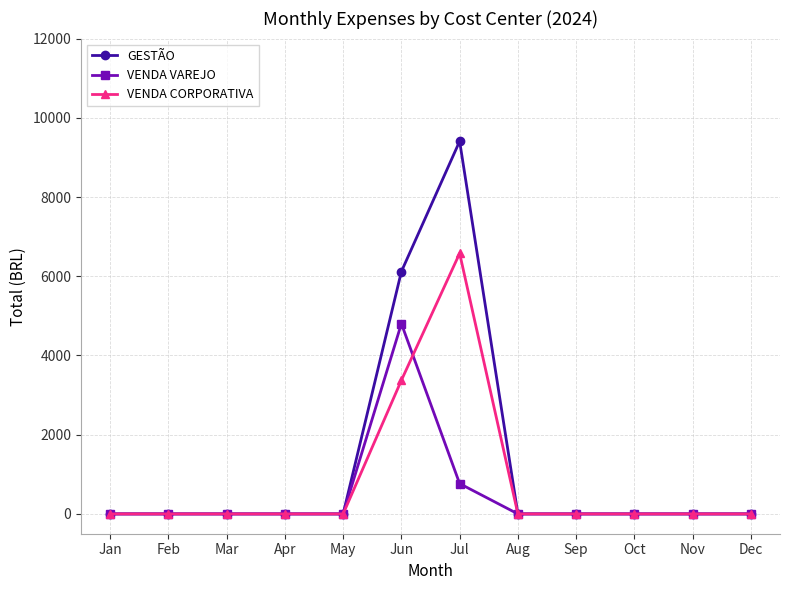

The value of VENDA CORPORATIVA at Dec is -4092.9. True or false?

False